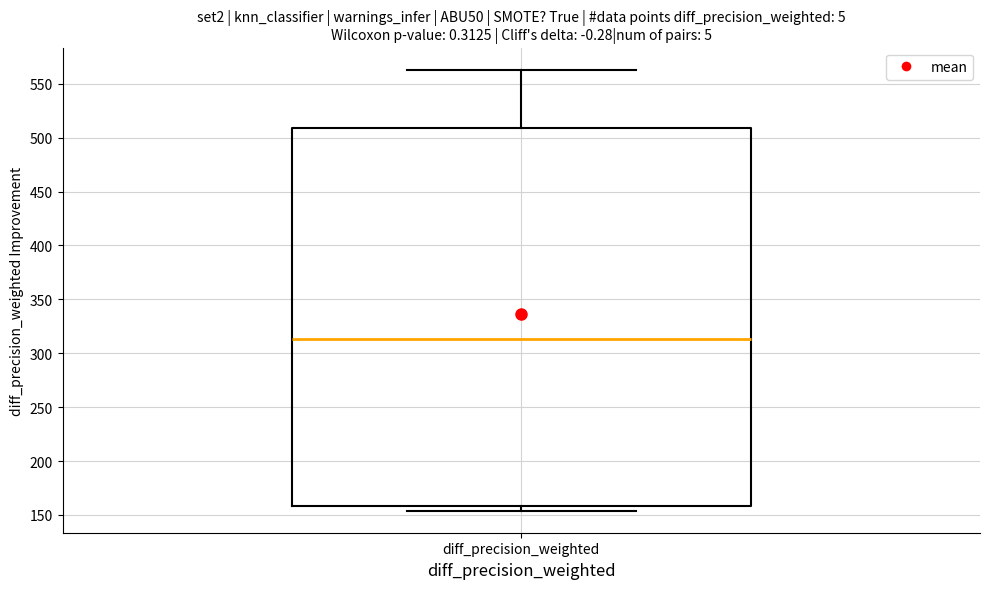

Transcribe this box plot: give where the median line is, the range the box spans, and where the two whiskers end, as read against the y-axis. The values are not printed on the chart, so give them approximately, as read against the axis.

median 315, box 160 to 510, whiskers 155 to 565